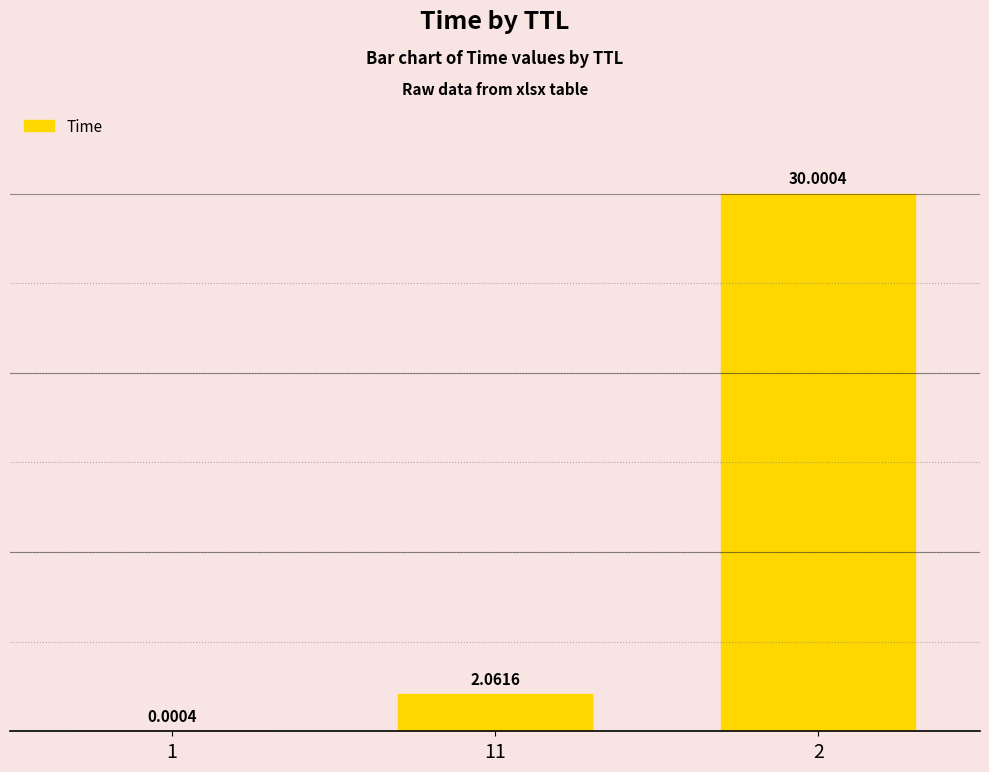

What is the ratio of the value at 2 to the value at 11?

14.6